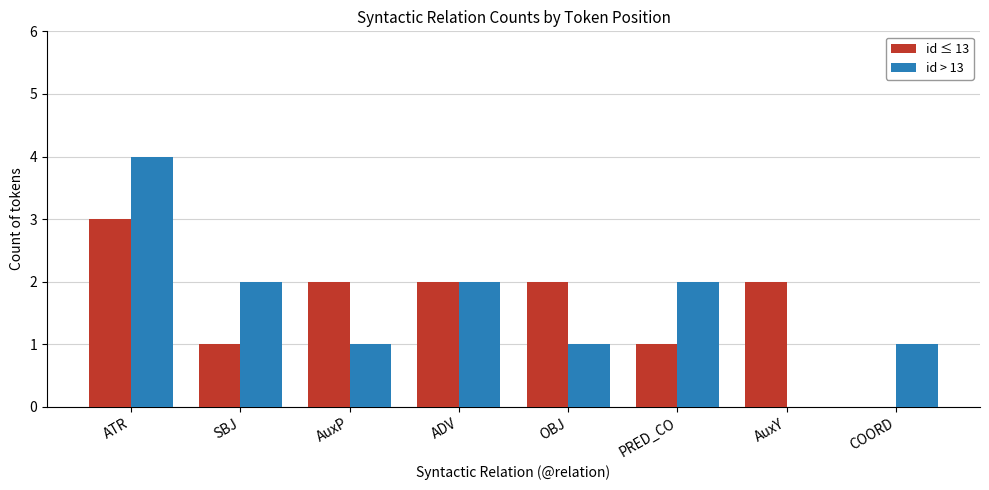

At which category does the chart reach its peak across all series?

ATR